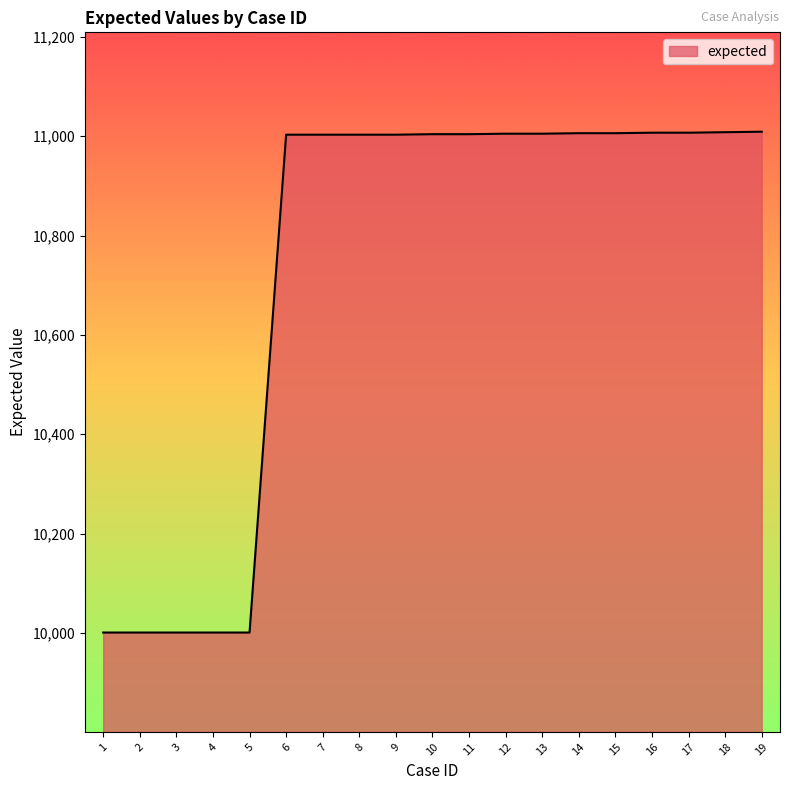

The value at 9 is 14948. True or false?

False